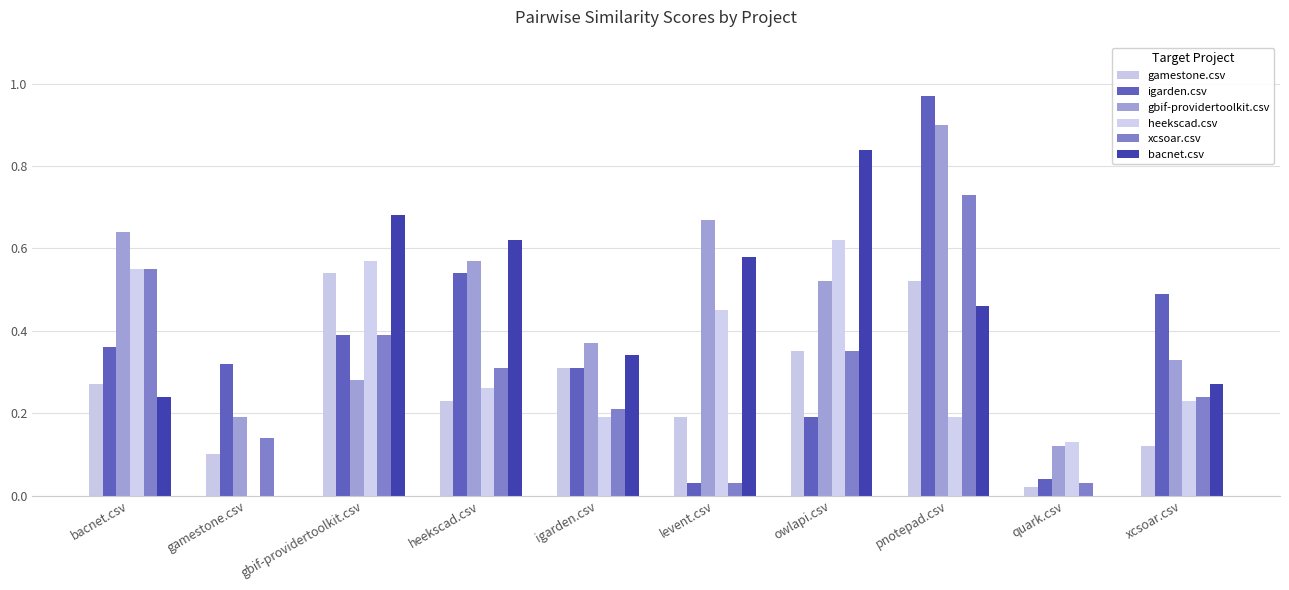

What are all the series names shown in the legend?

gamestone.csv, igarden.csv, gbif-providertoolkit.csv, heekscad.csv, xcsoar.csv, bacnet.csv